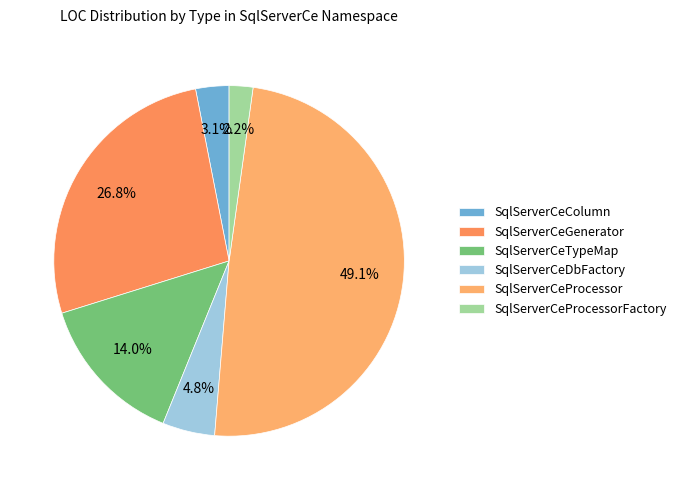

What percentage is the SqlServerCeTypeMap slice, to the nearest percent?

14%